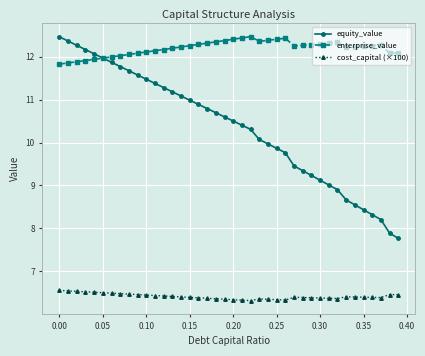

List the series in order of their overall mean, lowest first.

cost_capital (×100), equity_value, enterprise_value